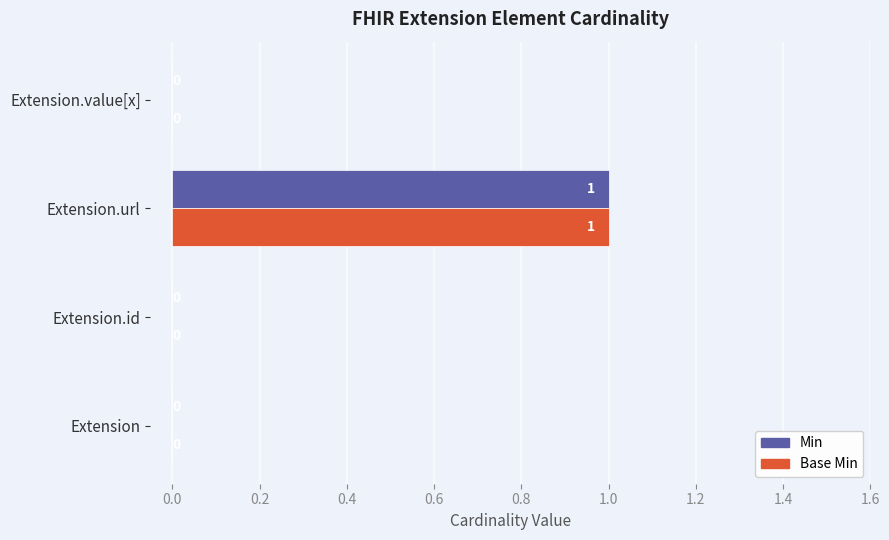

At which category is the sum across all series the highest?

Extension.url